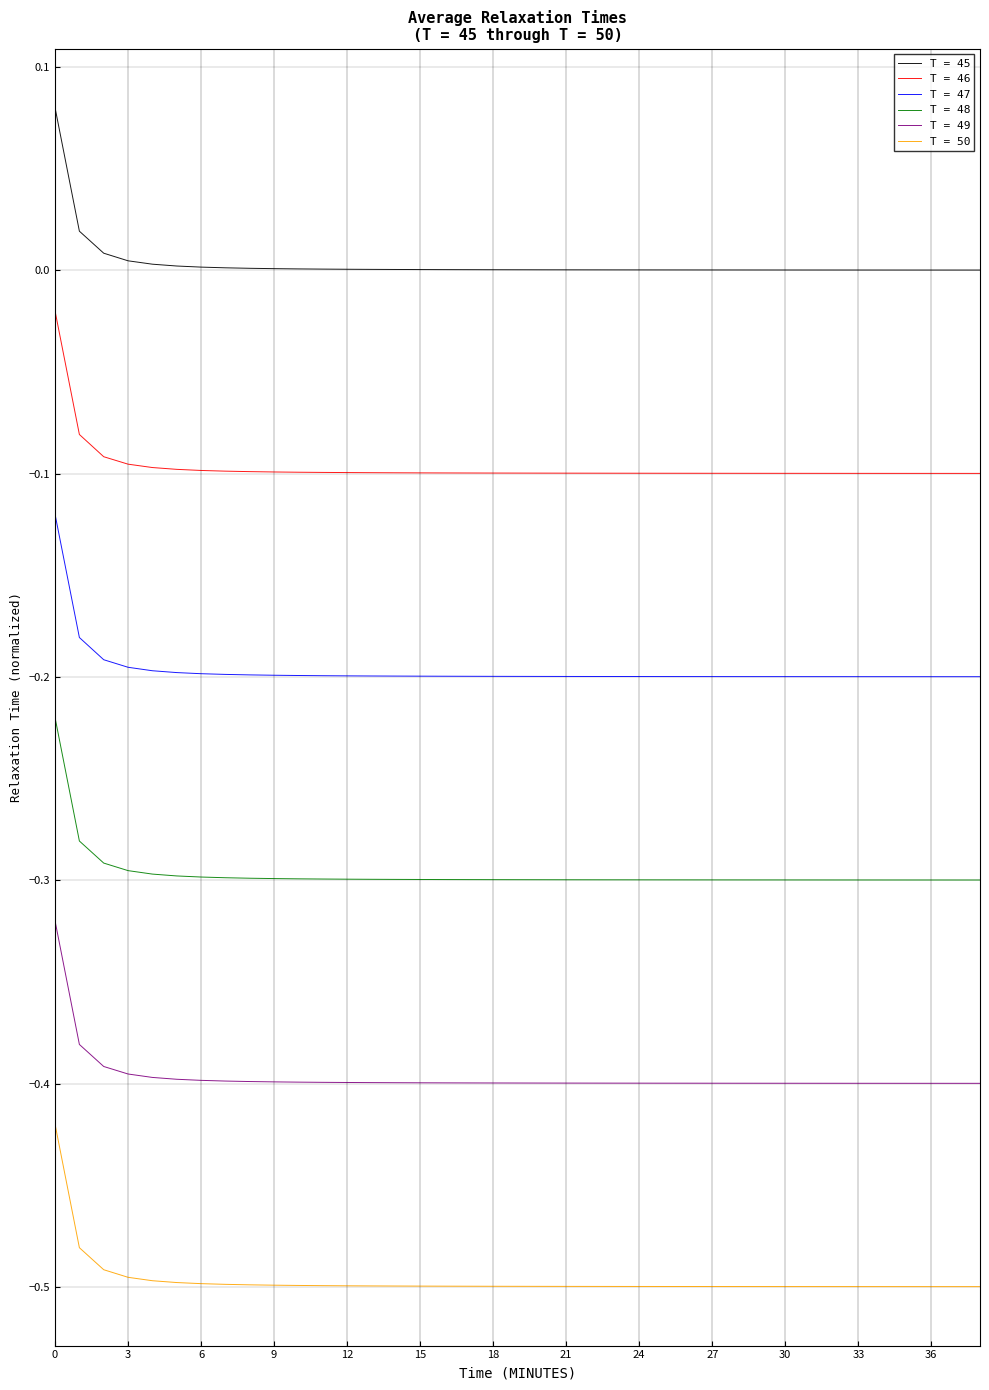

Is this an area chart (filled region under the line)?

No